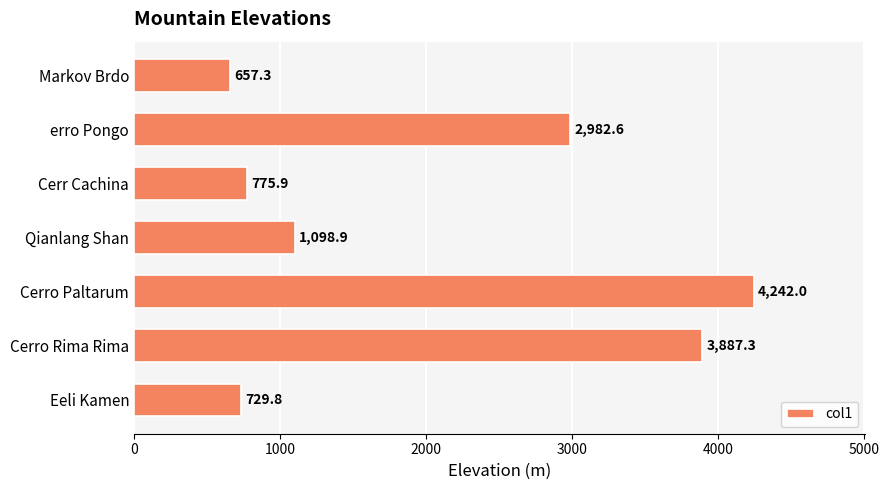

Rank the categories by value from lowest to highest.

Markov Brdo, Eeli Kamen, Cerr Cachina, Qianlang Shan, erro Pongo, Cerro Rima Rima, Cerro Paltarum